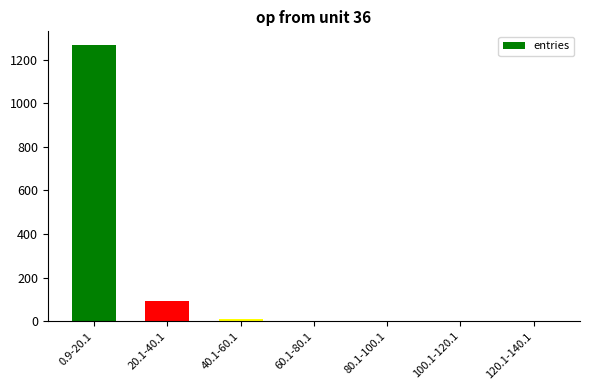

What value does the data have at 20.1-40.1?

94